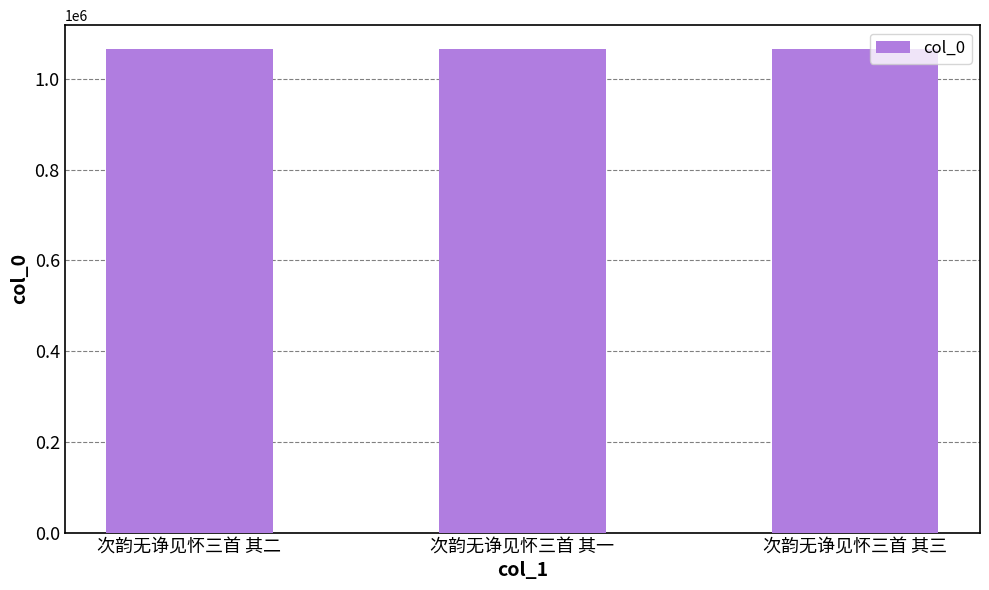

Count the values in the range 1064892 to 1064894.

3